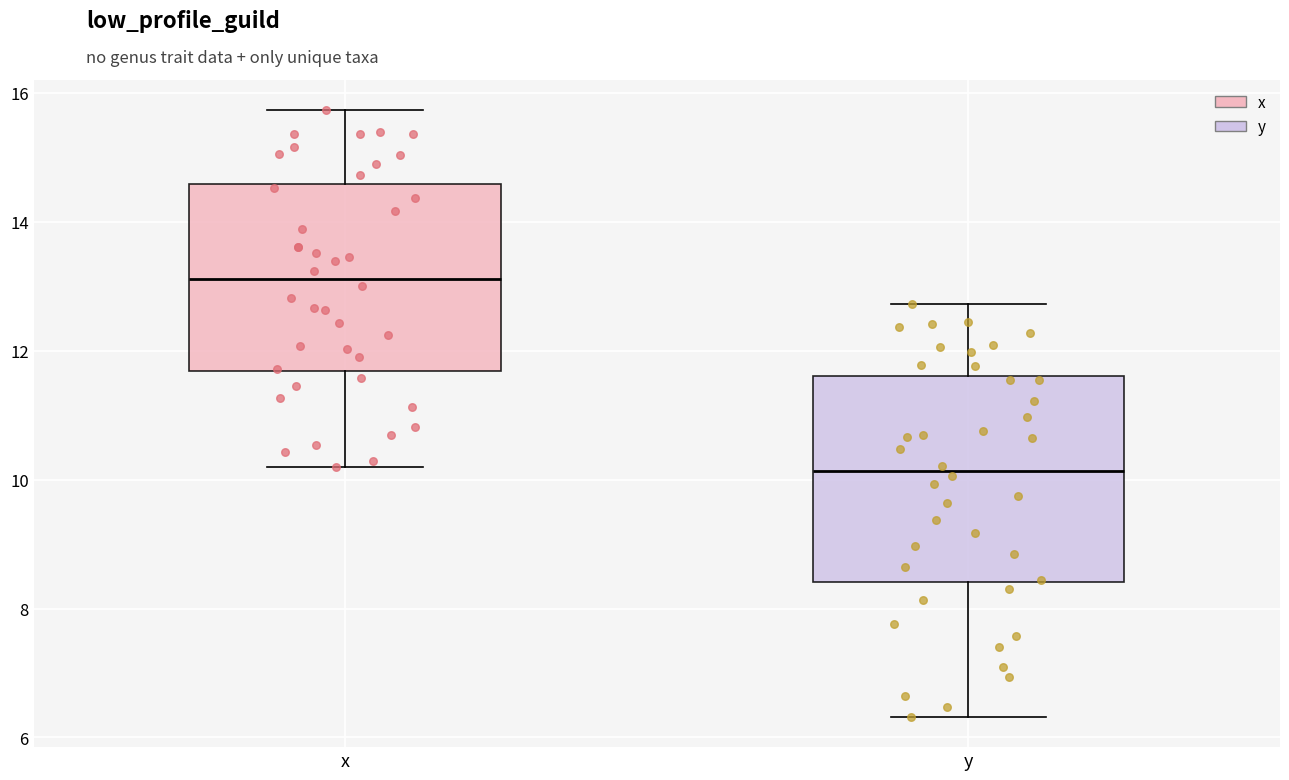

Reading left to right, read every box against the y-axis: the position of its median line, the range the box covers, and the ends of its whiskers. The values are not printed on the chart, so give them approximately, as read against the axis.

x: median 13.2, box 11.6 to 14.6, whiskers 10.2 to 15.8
y: median 10.2, box 8.4 to 11.6, whiskers 6.4 to 12.8